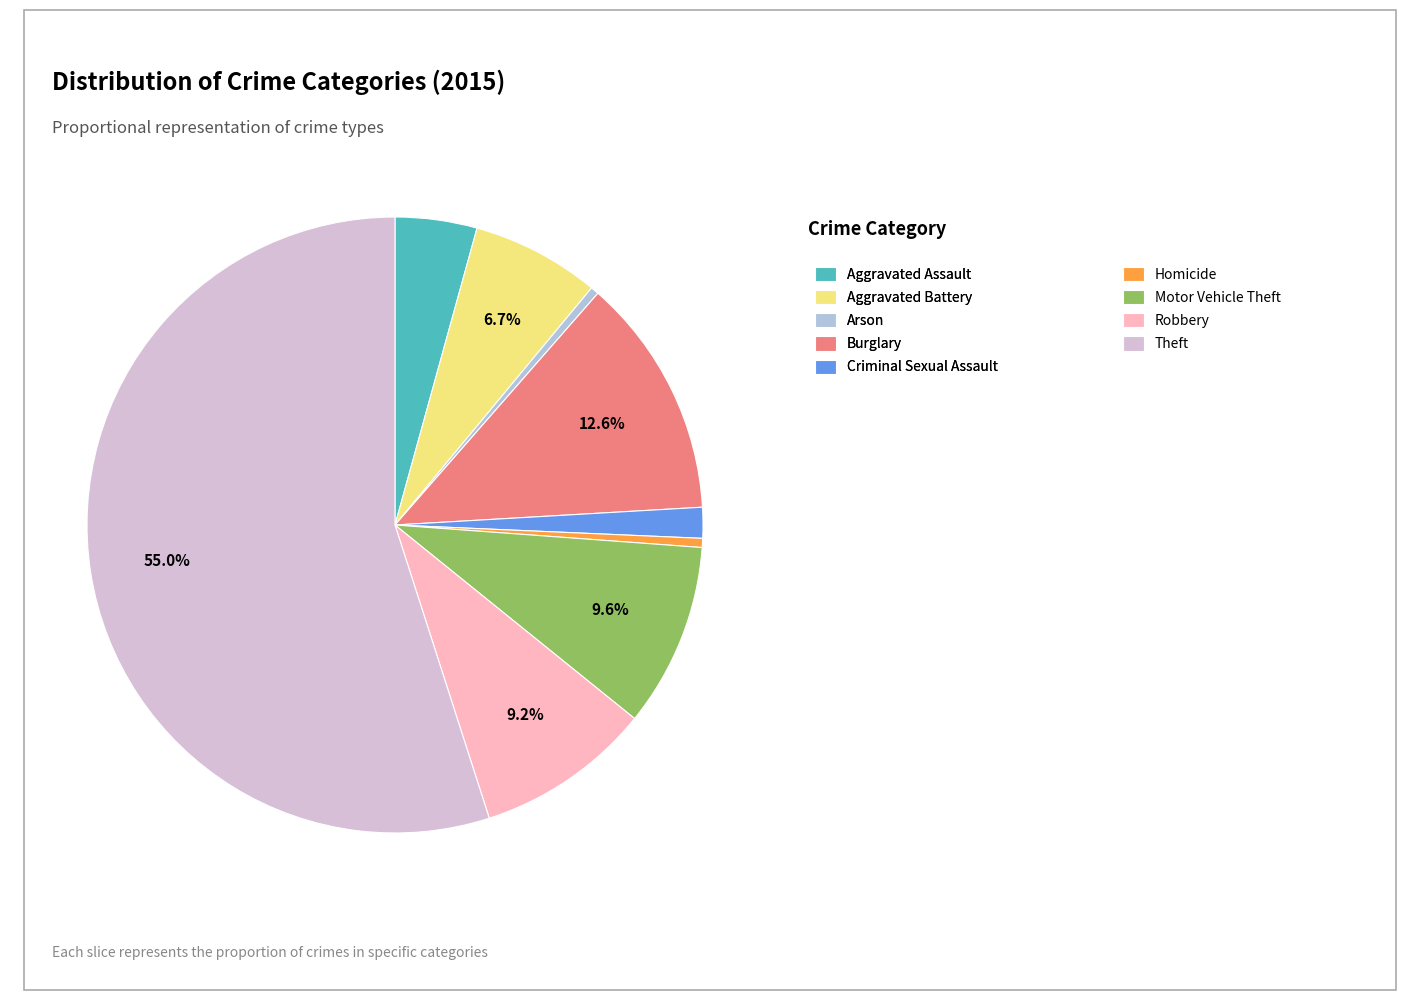

Which has a higher value, Theft or Criminal Sexual Assault?

Theft